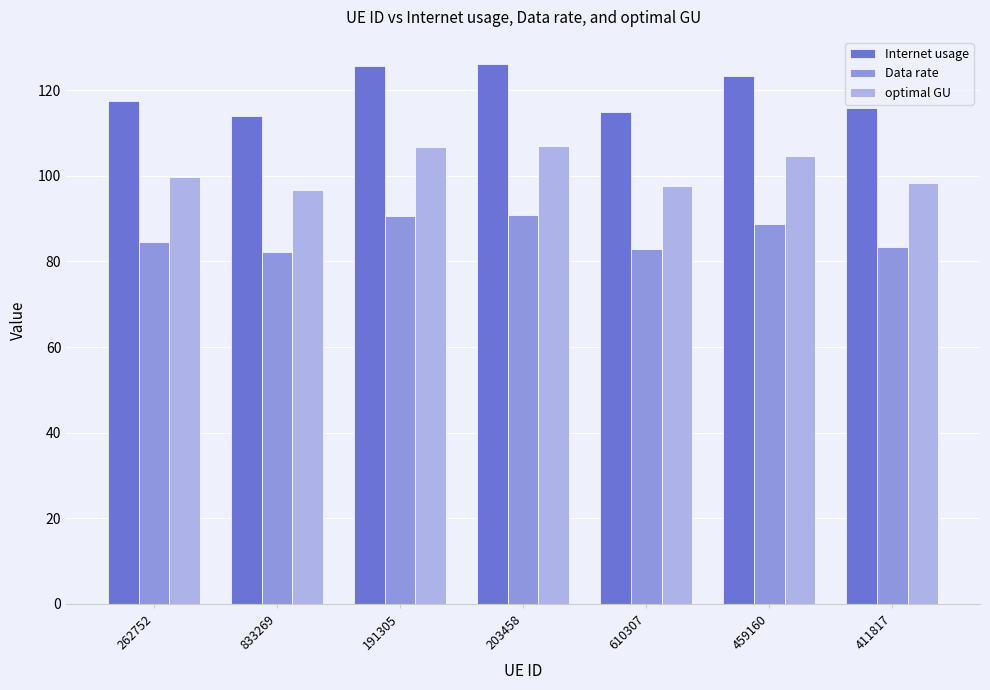

What is the maximum value shown in the chart?

126.1